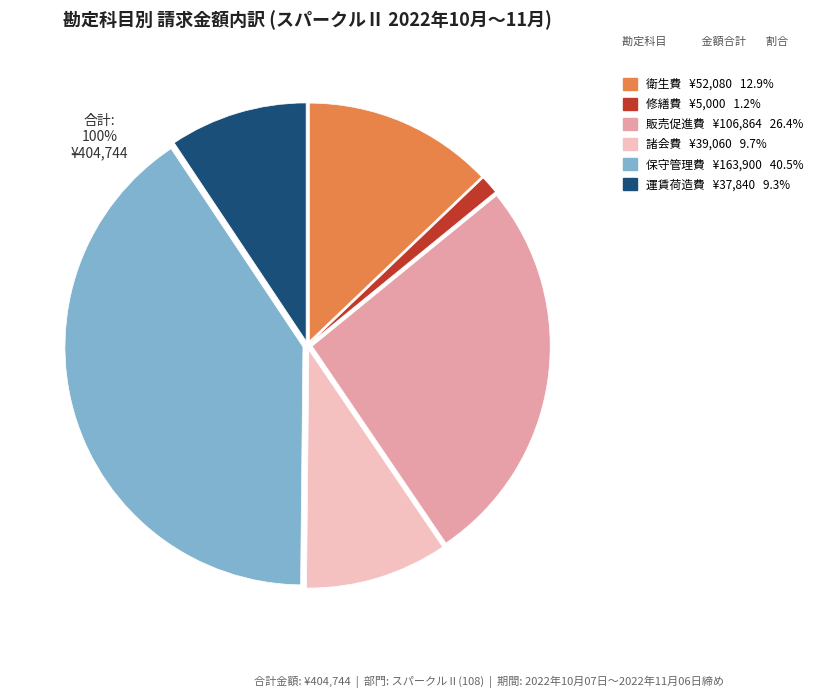

Is the sum of 諸会費 and 販売促進費 greater than half?

No